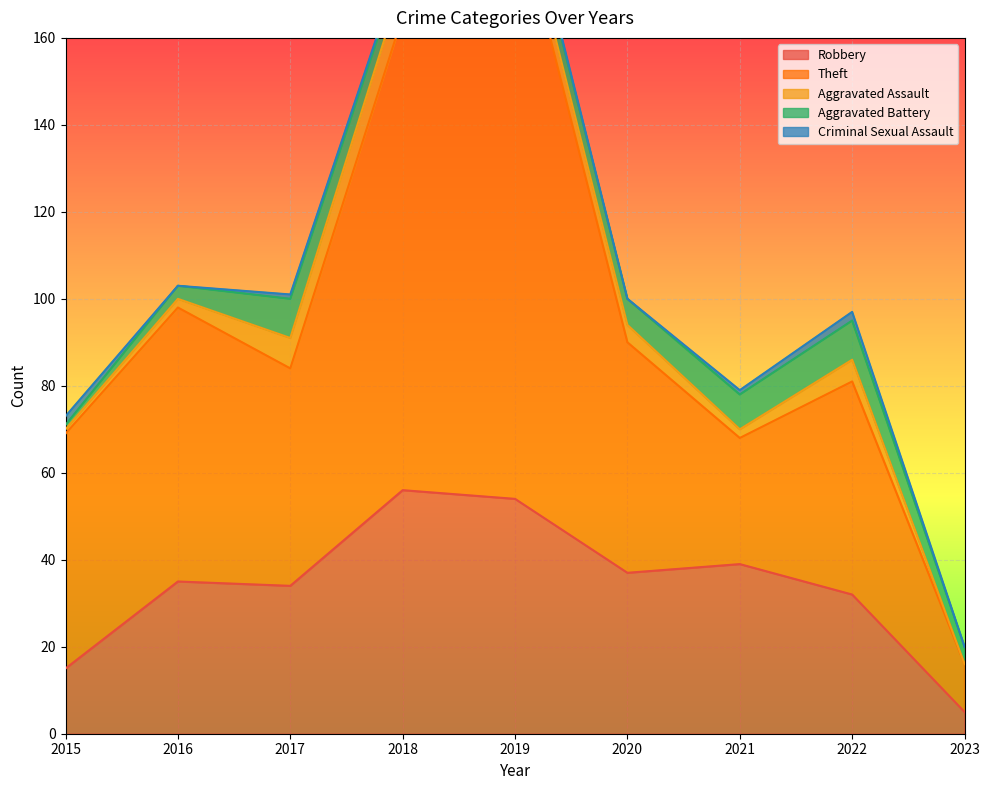

What is the spread (max minus min) of values at 2019?

137